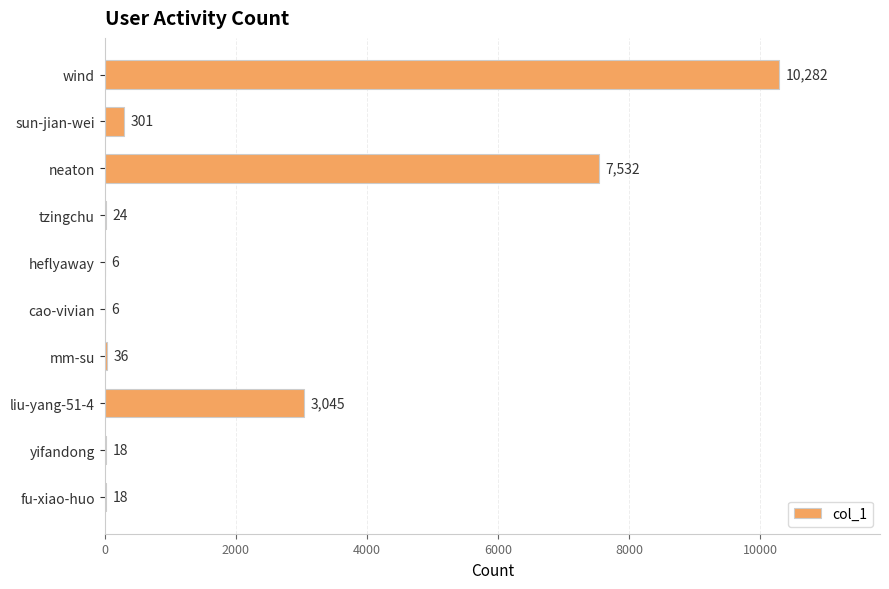

What is the sum of the values at heflyaway and wind?

10288